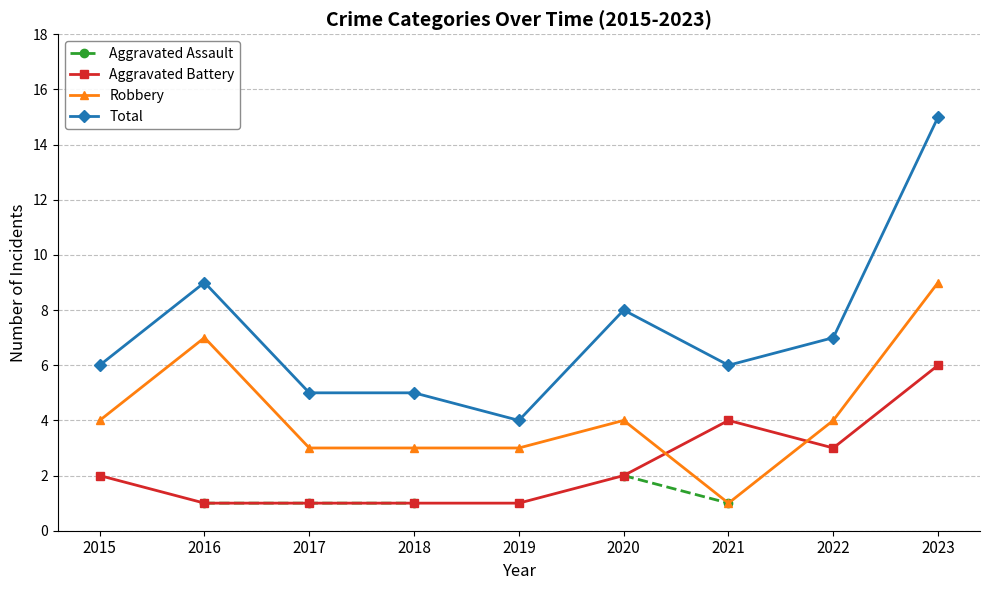

At which category is the sum across all series the highest?

2016